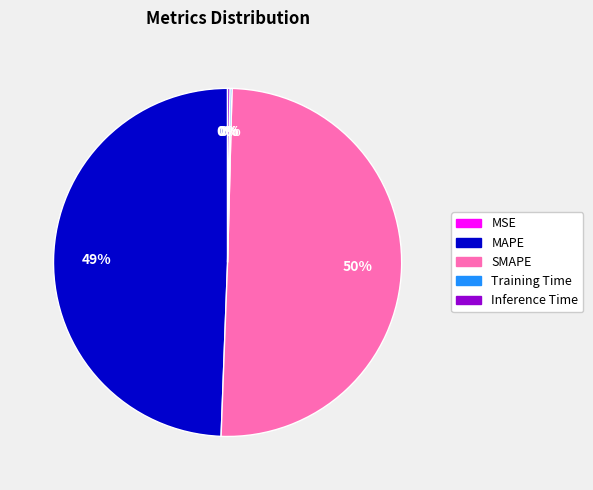

To the nearest percent, what is the average slice percentage?

20%